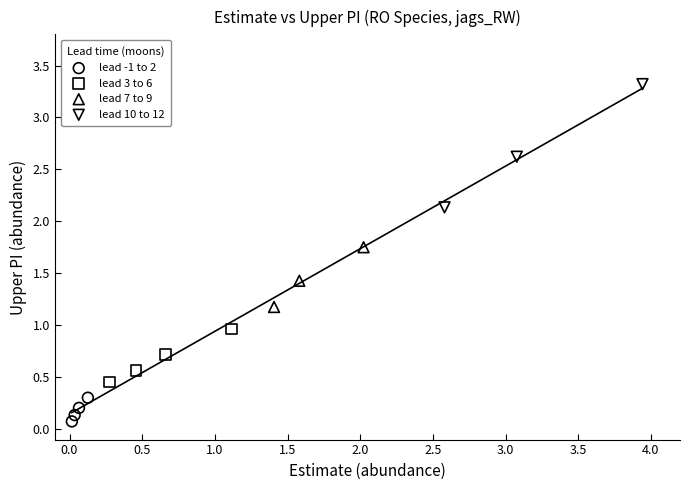

Which series reaches the maximum Y coordinate?

lead 10 to 12